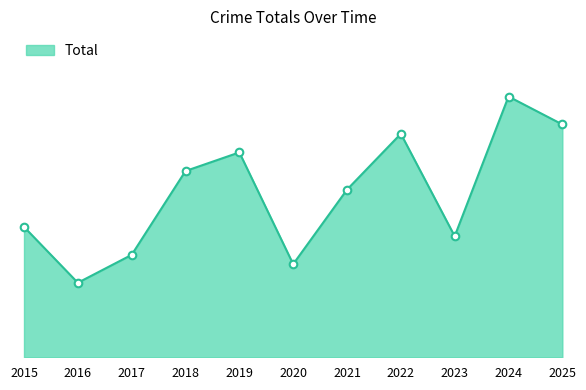

Is this an area chart (filled region under the line)?

Yes